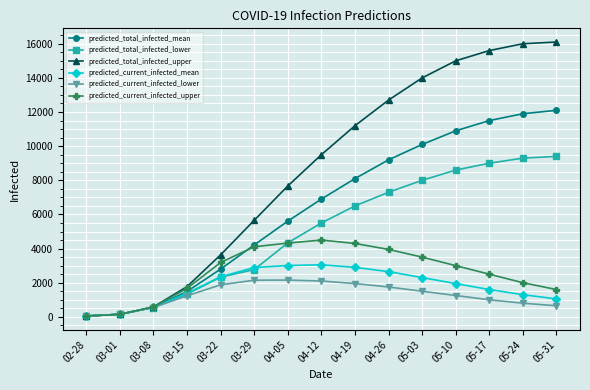

What is the difference between the maximum and minimum values in the predicted_total_infected_mean series?

12050